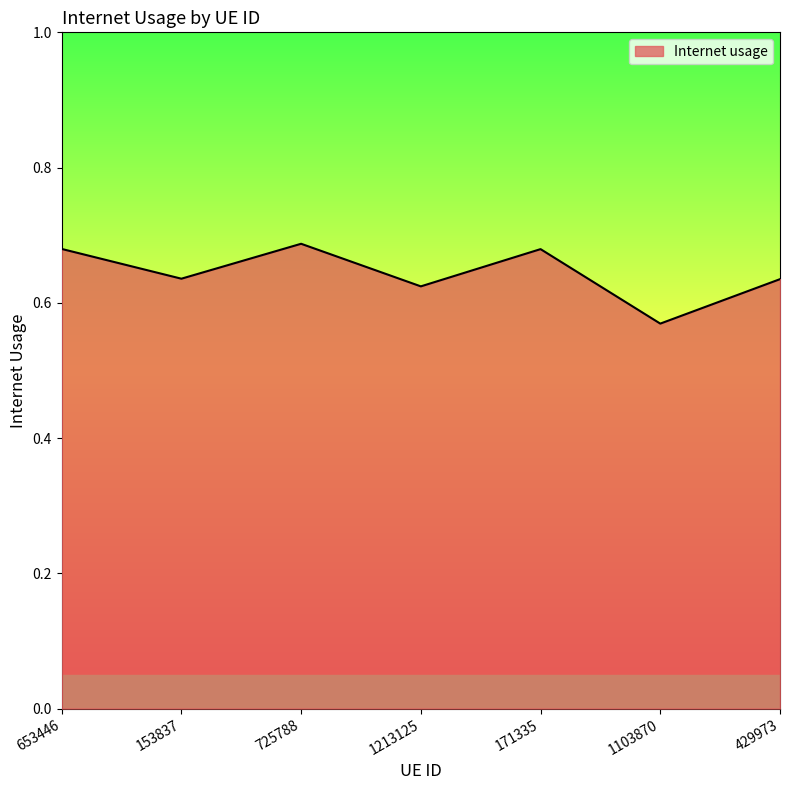

Count the number of categories in the chart.

7